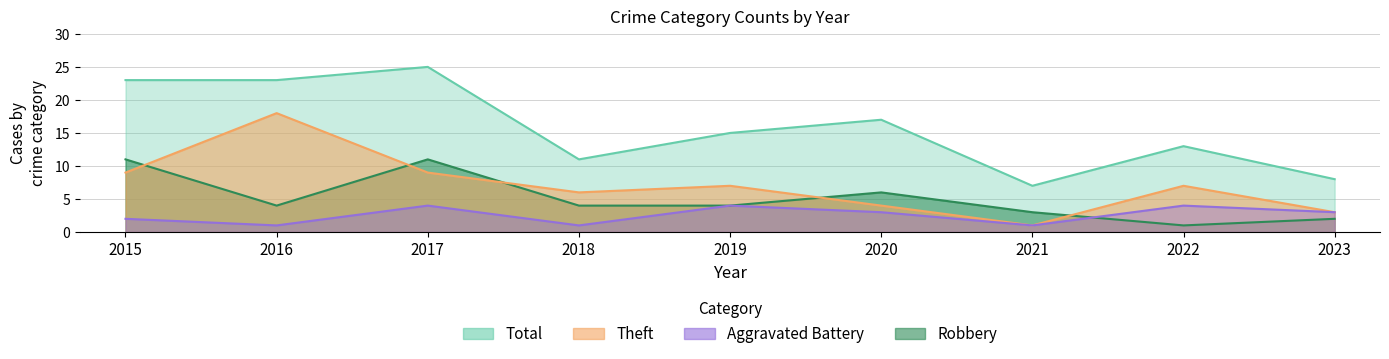

Does the chart display data point markers on the line(s)?

No